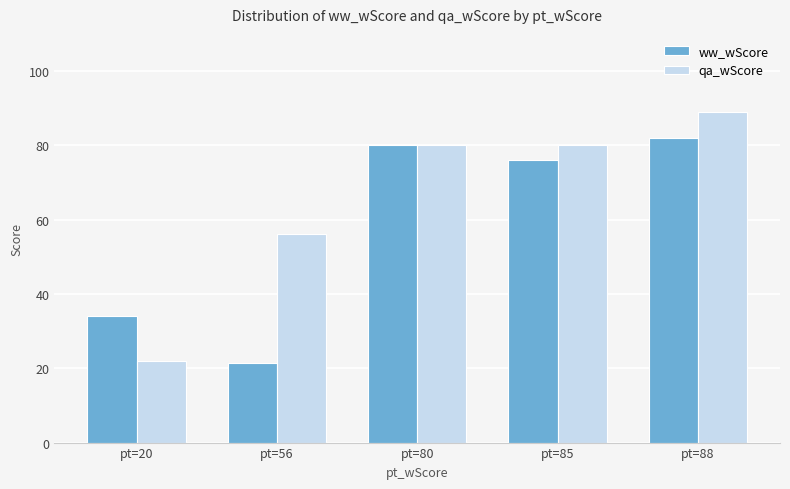

Rank the series by their average value, from lowest to highest.

ww_wScore, qa_wScore